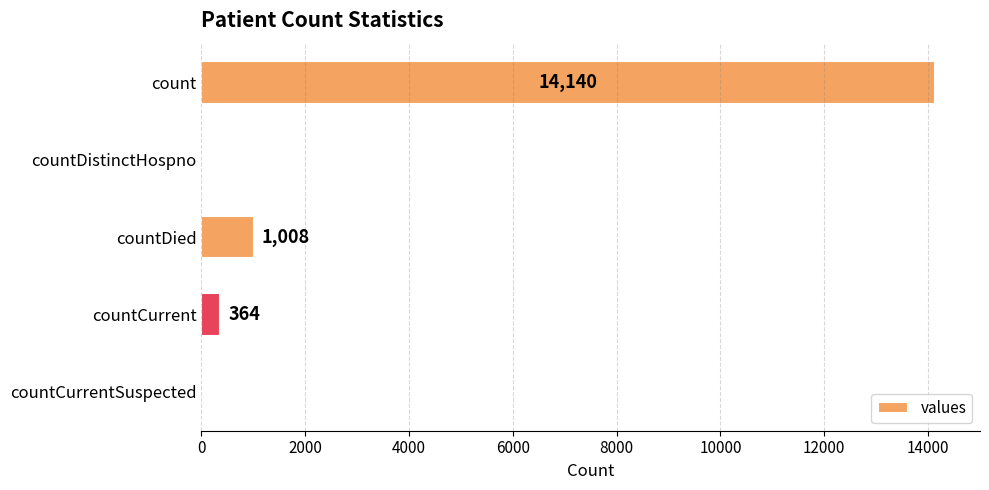

What is the sum of all values?

15512